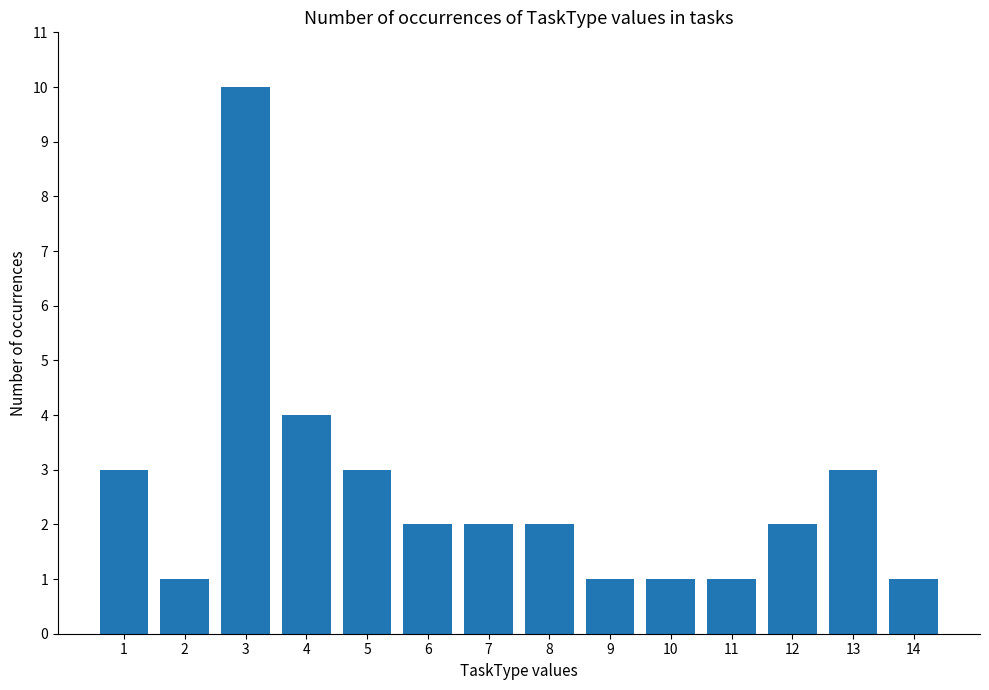

What is the sum of the values at 12 and 9?

3